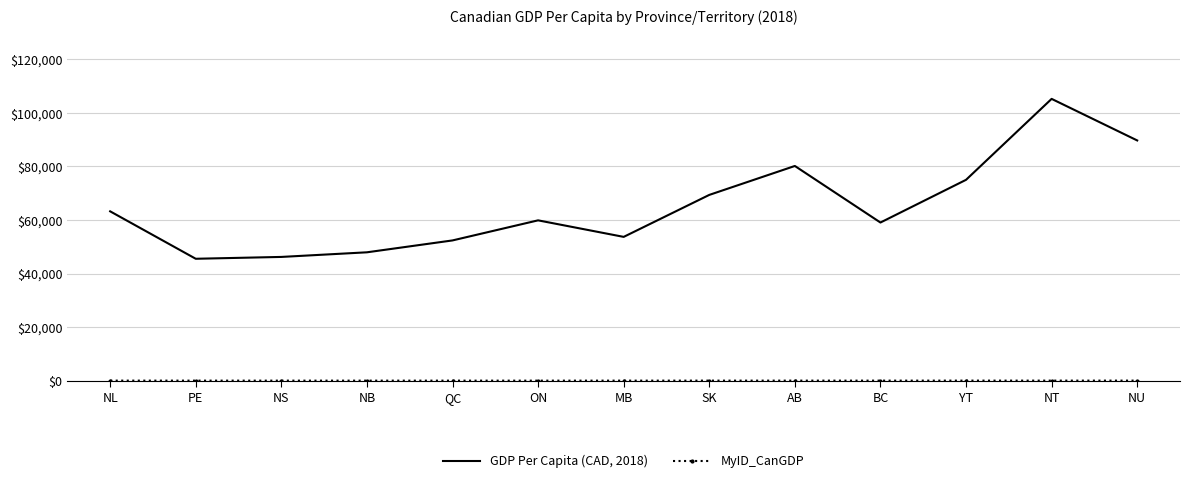

Which series changed the most between YT and NT?

GDP Per Capita (CAD, 2018)